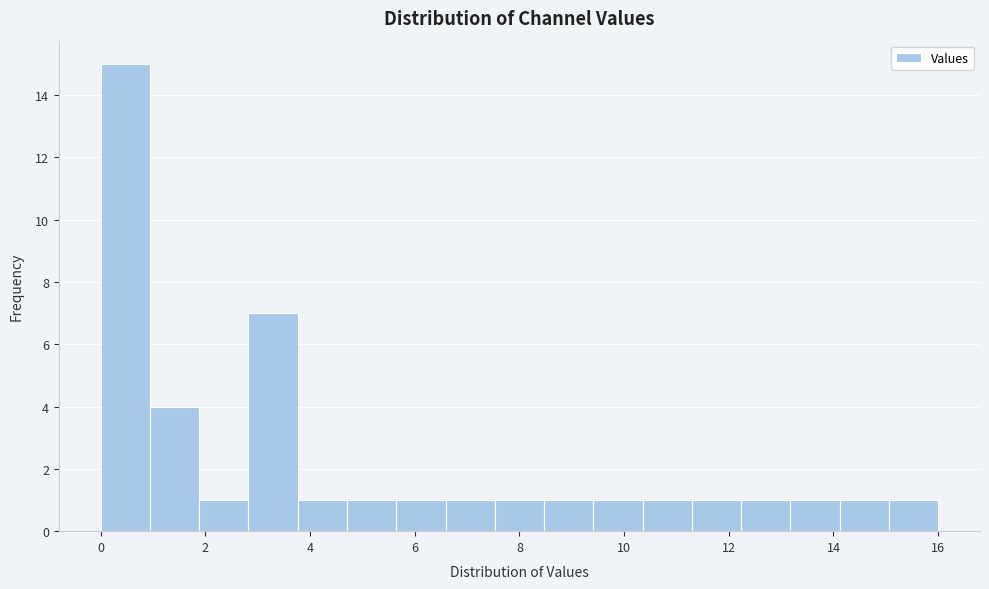

How tall is the bar that spans 11.2 to 12.2 on the x-axis? Neither the bar edges nor the heights are printed on the chart, so give them approximately, as read against the axes.

1